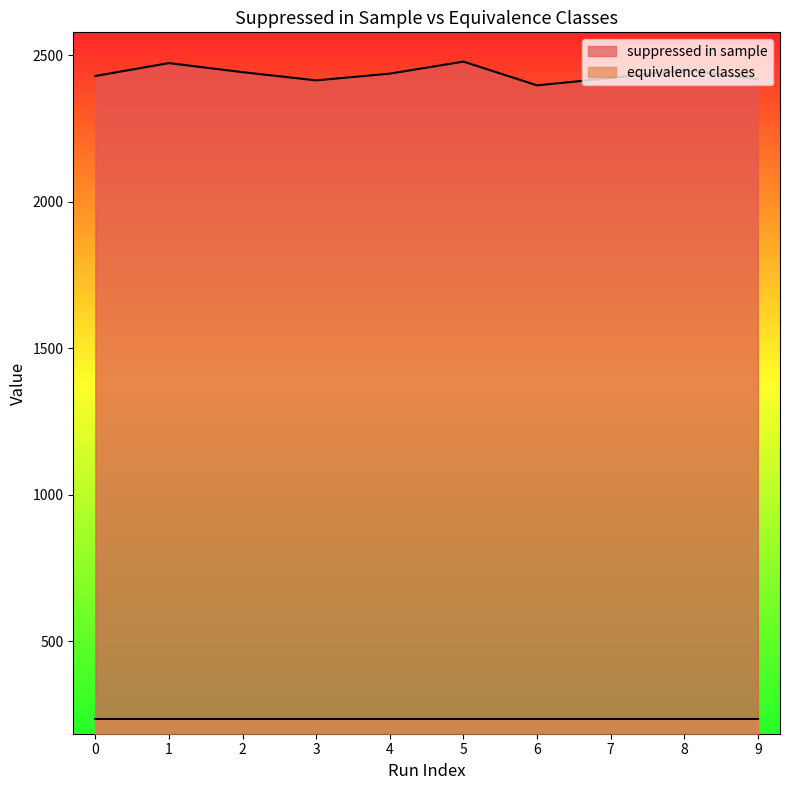

What is the smallest value displayed?

234